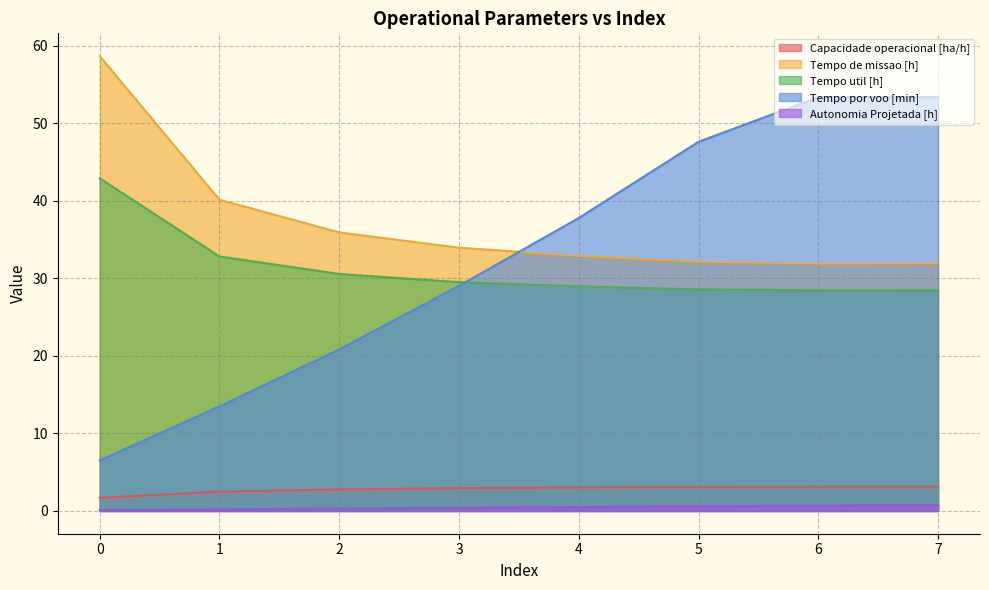

At how many categories does at least one series exceed 49?

3